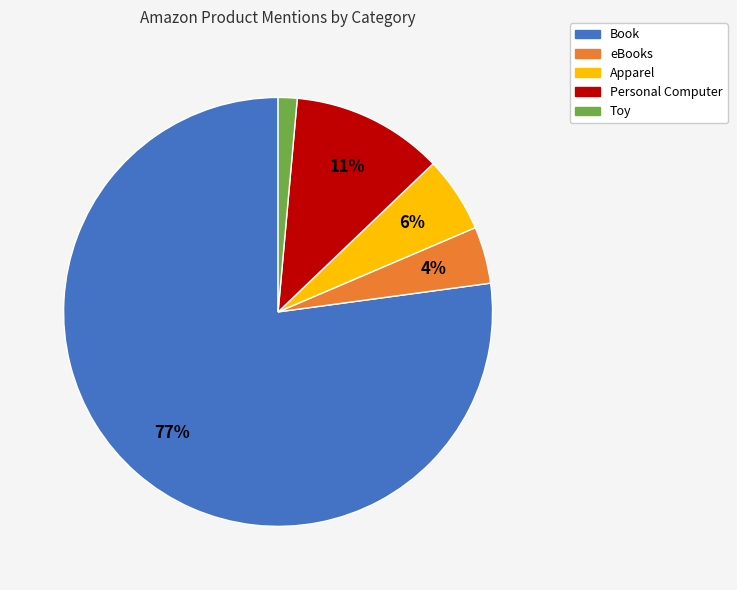

Is Toy the majority of the pie?

No